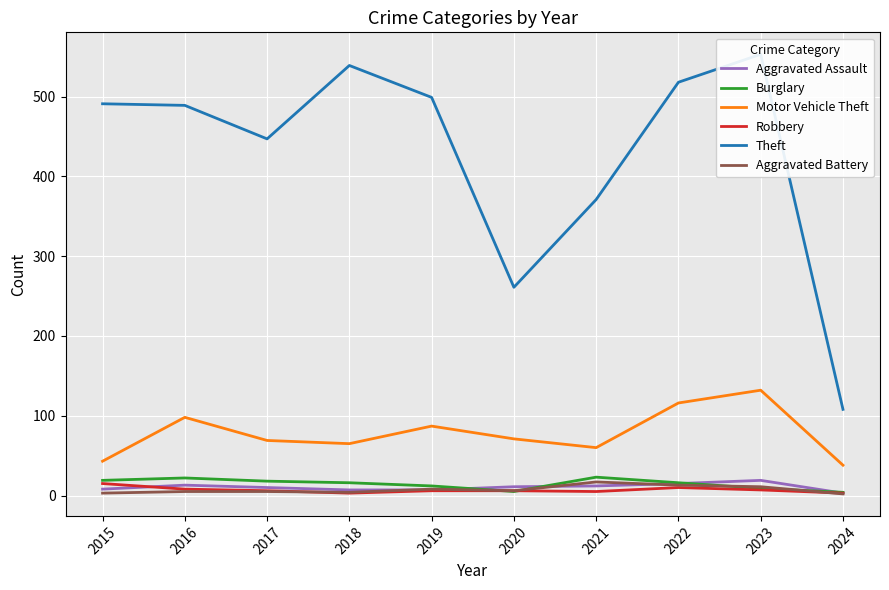

At how many categories does at least one series exceed 273?

8